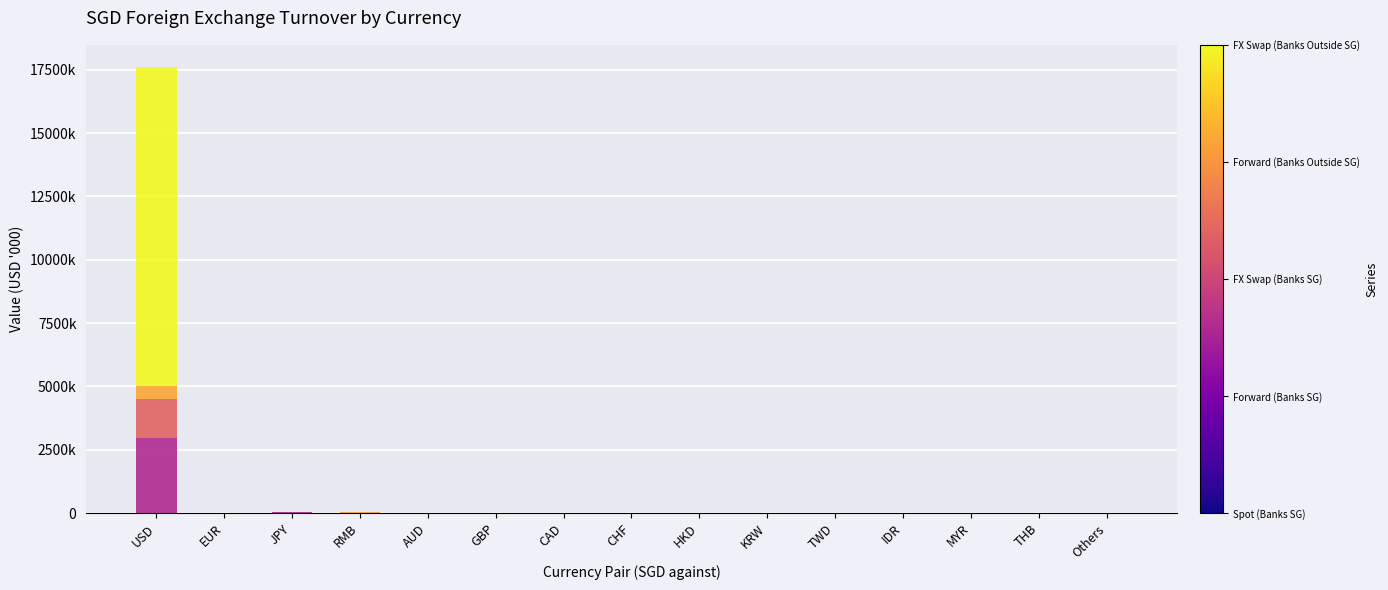

True or false: FX Swap (Banks Outside SG) has a value of -5241128 at THB.

False